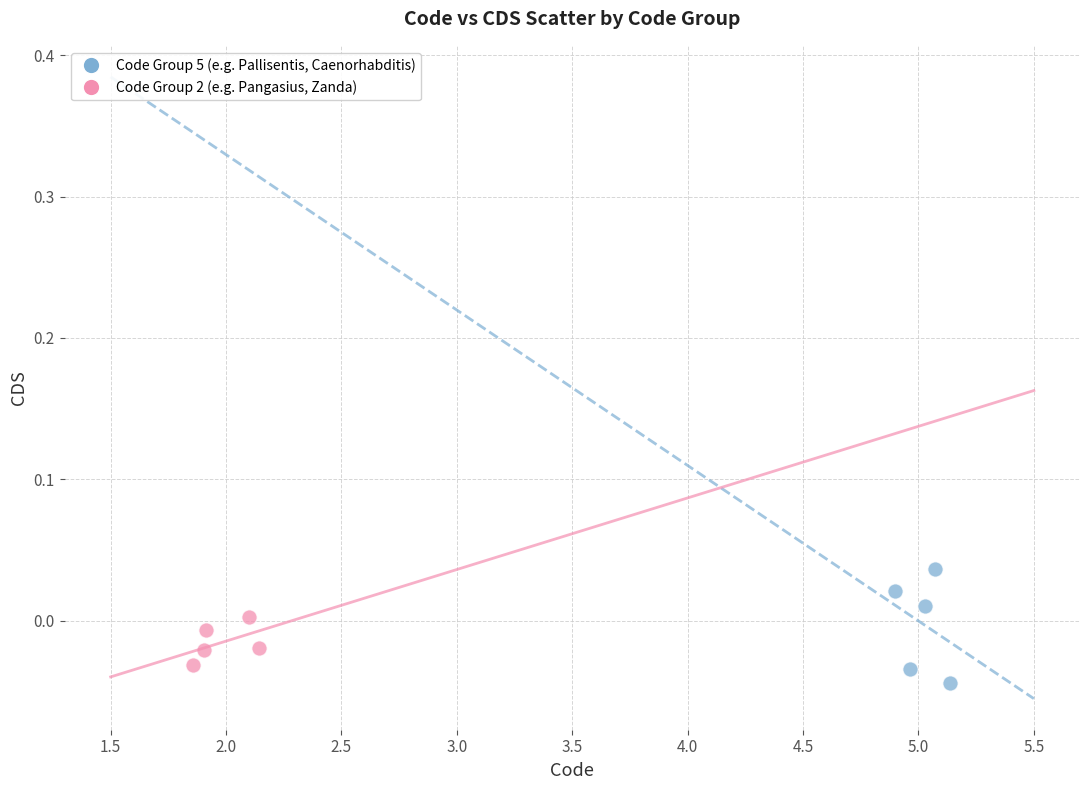

Which series contains the lowest Y value?

Code Group 5 (e.g. Pallisentis, Caenorhabditis)